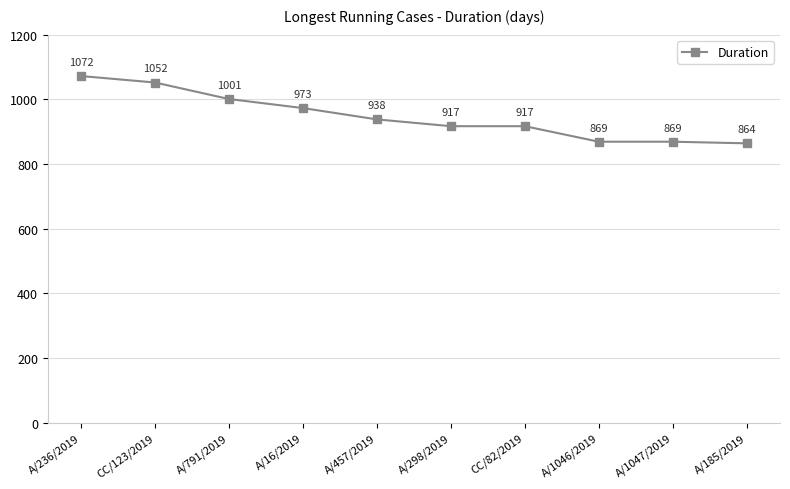

What is the difference between the values at A/16/2019 and A/298/2019?

56